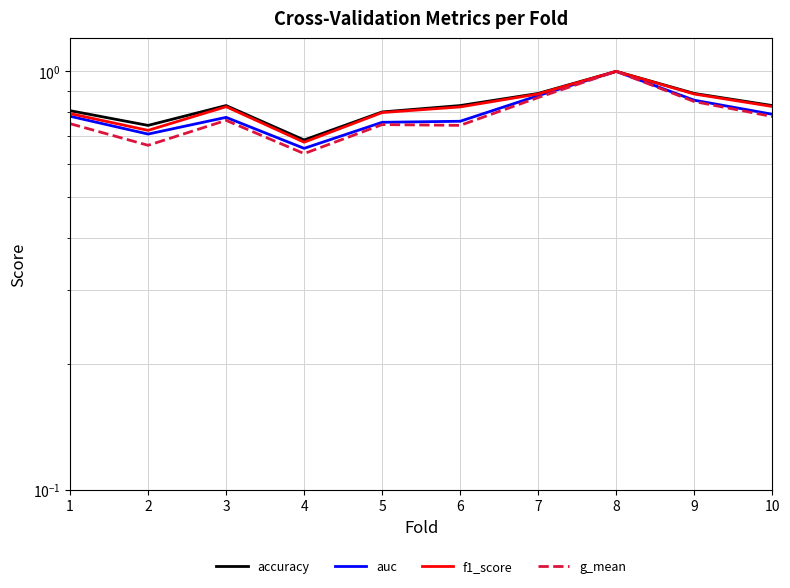

What value does the g_mean series have at 2?

0.7